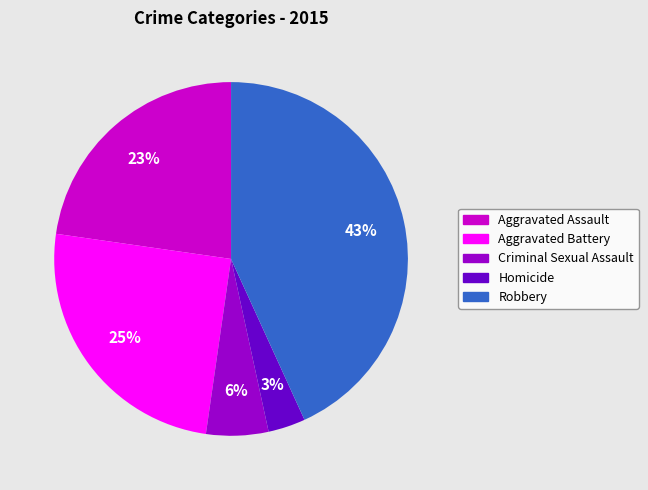

Which category has the biggest portion of the pie?

Robbery